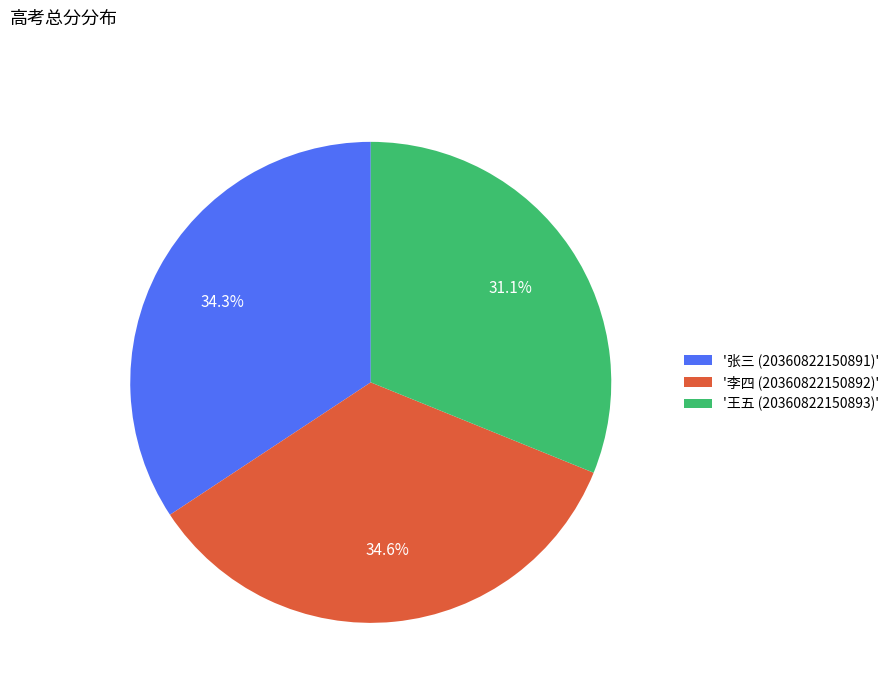

Is there any slice that represents more than half of the pie?

No